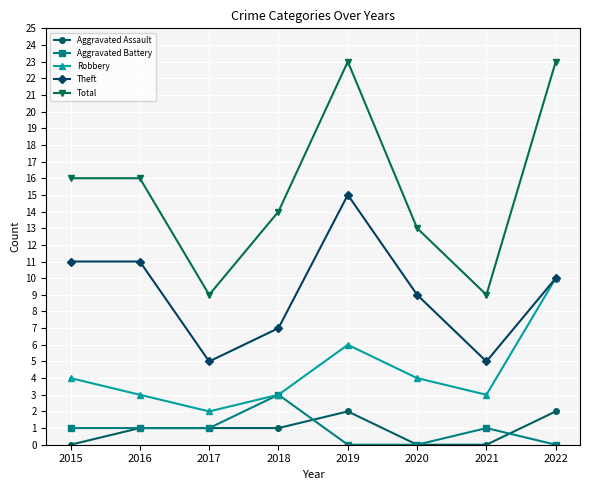

How many lines are shown in the chart?

5